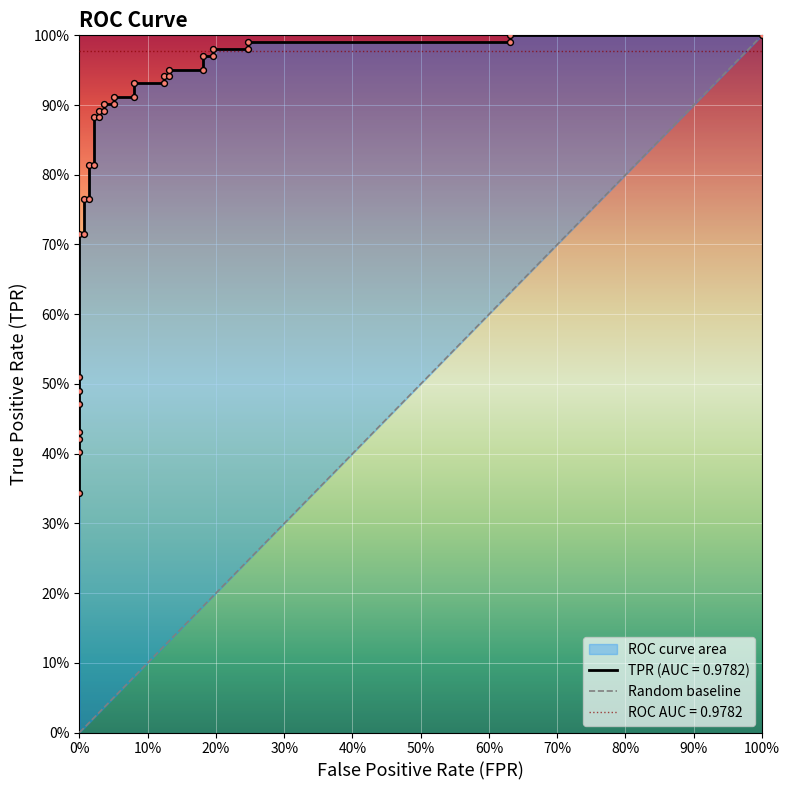

Which has a higher value, 0% or 100%?

100%